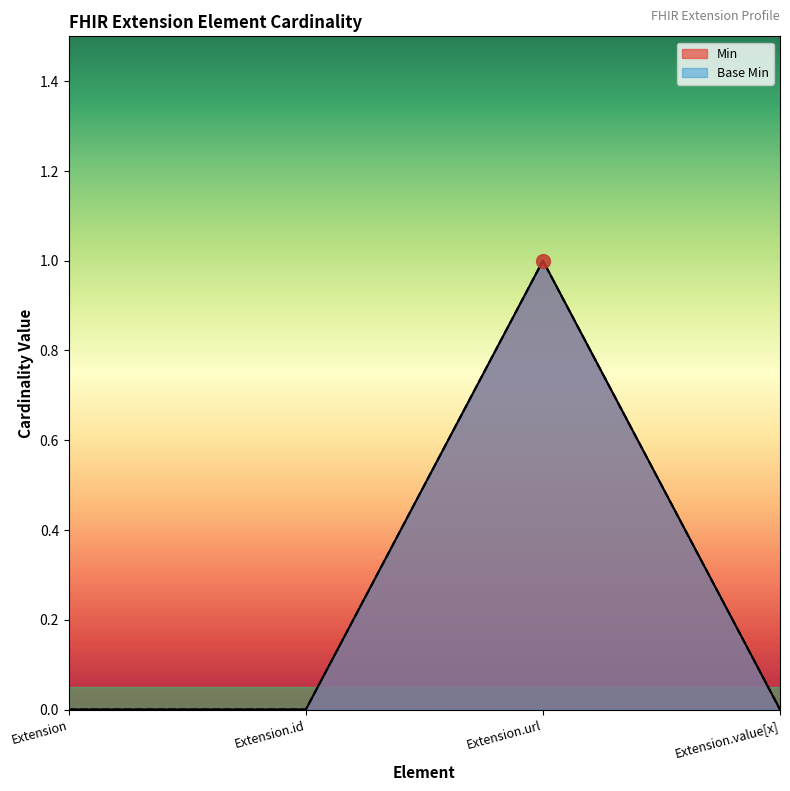

List the series in order of their peak value, lowest first.

Min, Base Min